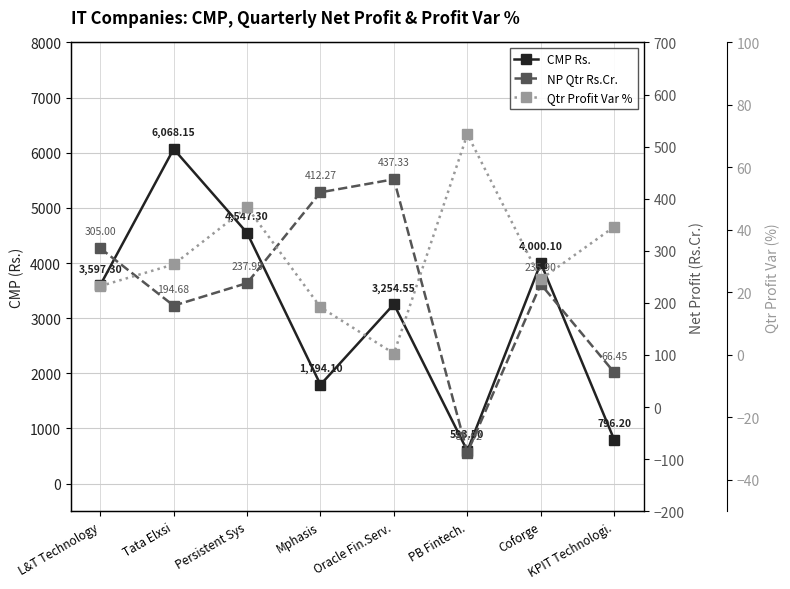

Which series changed the most between Persistent Sys and PB Fintech.?

CMP Rs.